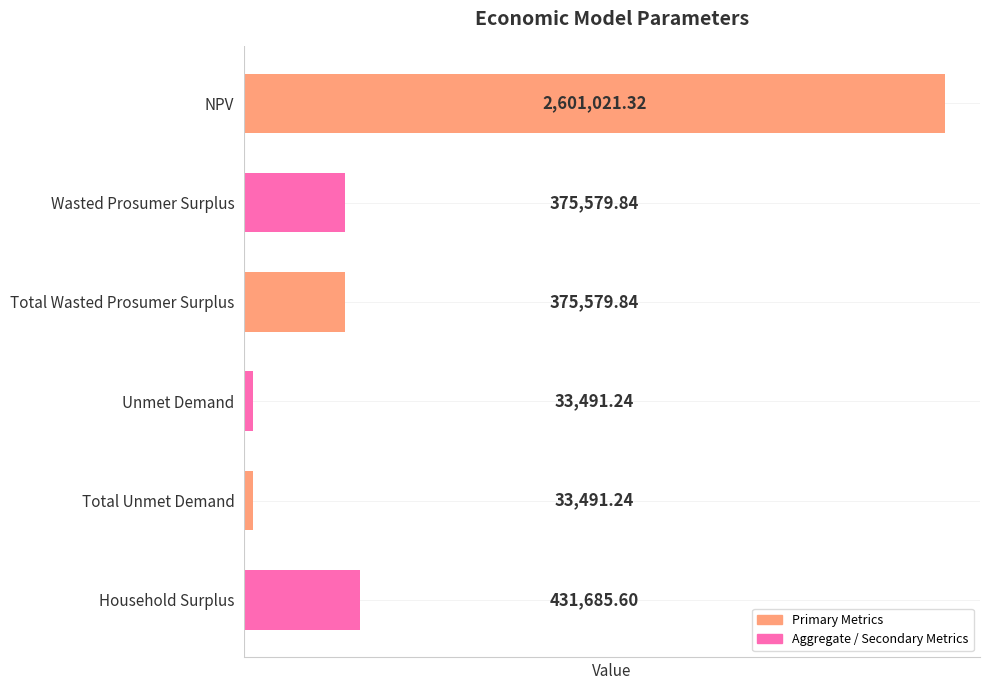

What is the average value?

641808.2